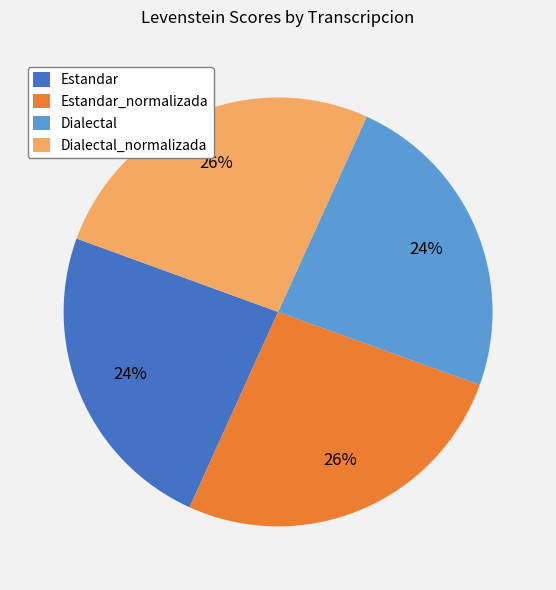

True or false: Estandar accounts for 29% of the total.

False